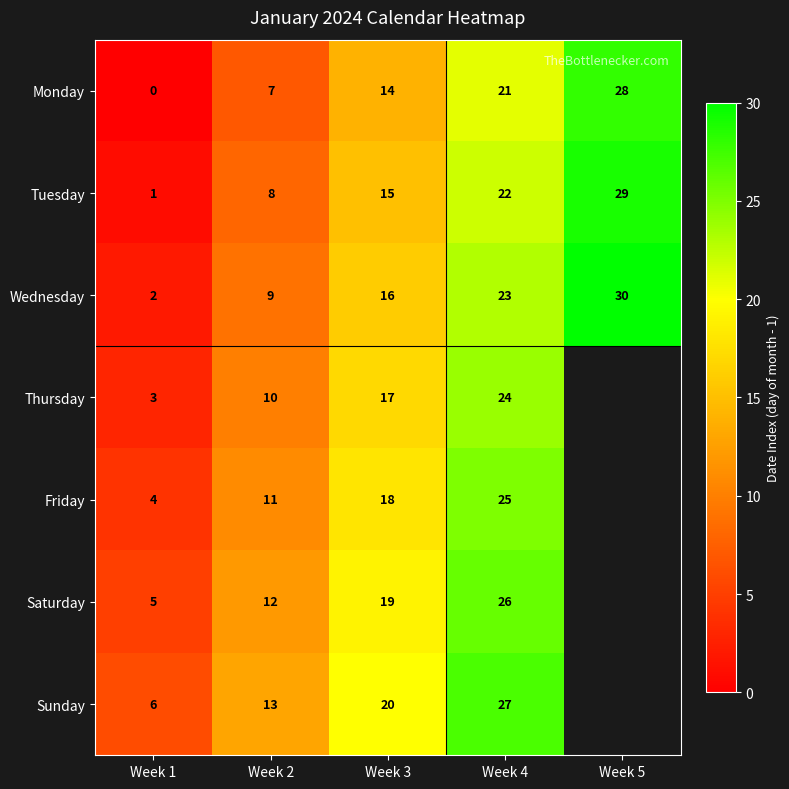

How many data points does each series have?

5